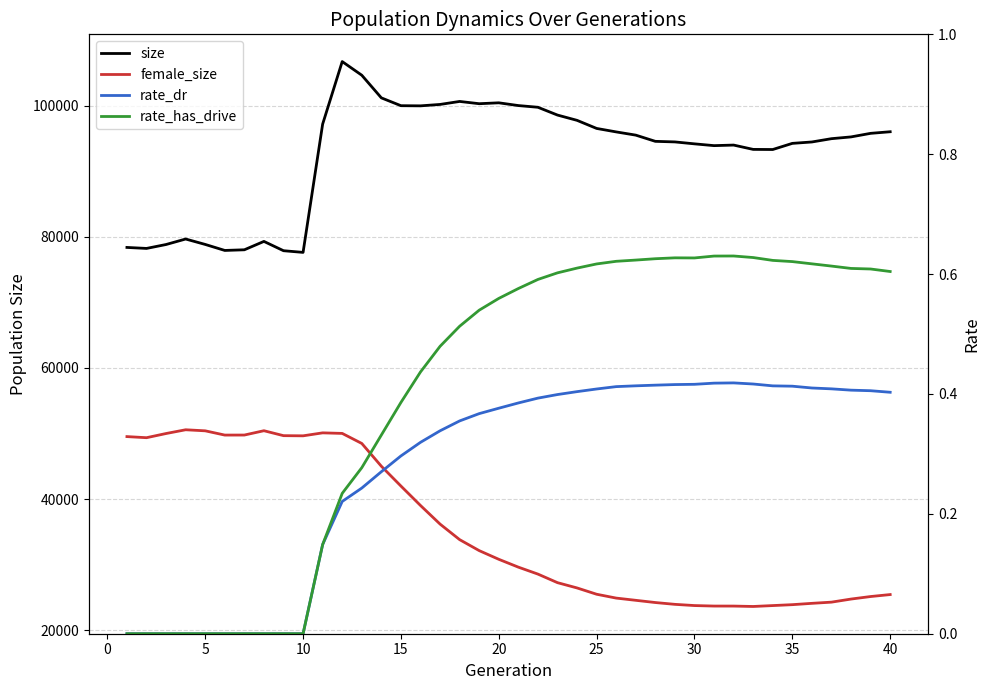

Between 25 and 34, which series saw the biggest shift?

size